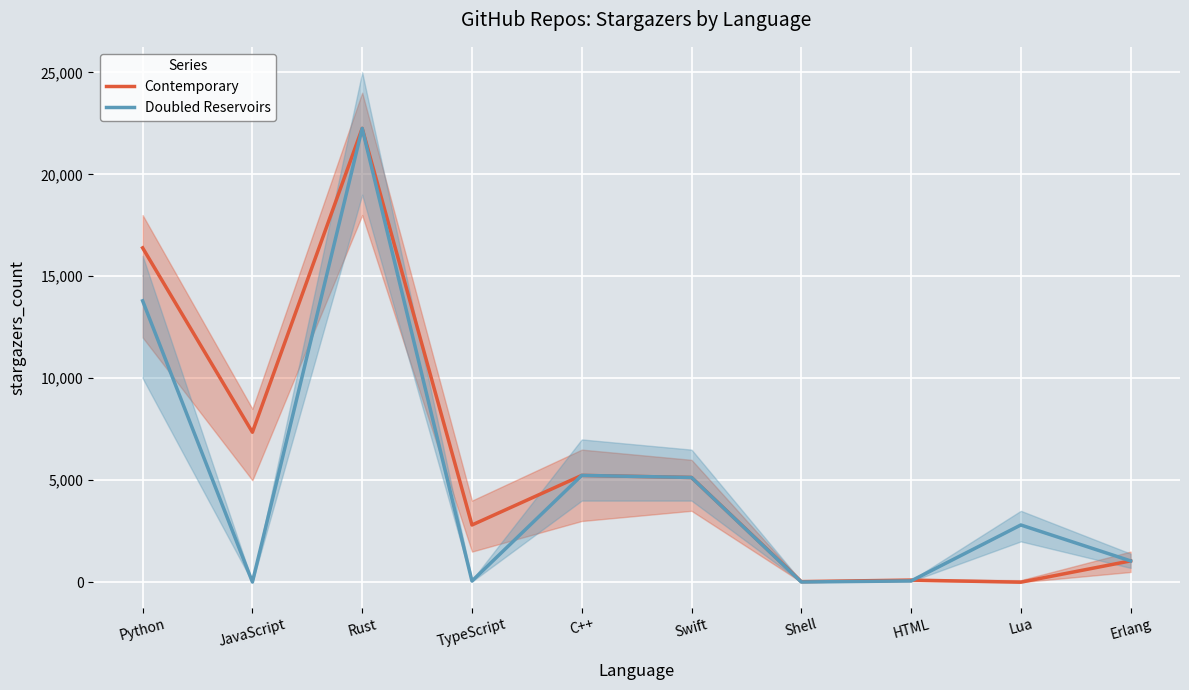

Count the number of data series in this chart.

2